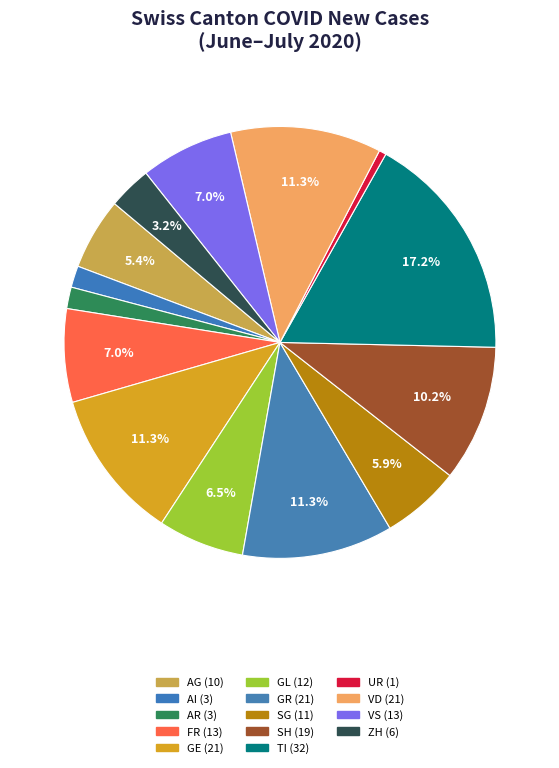

How many segments does this pie chart have?

14